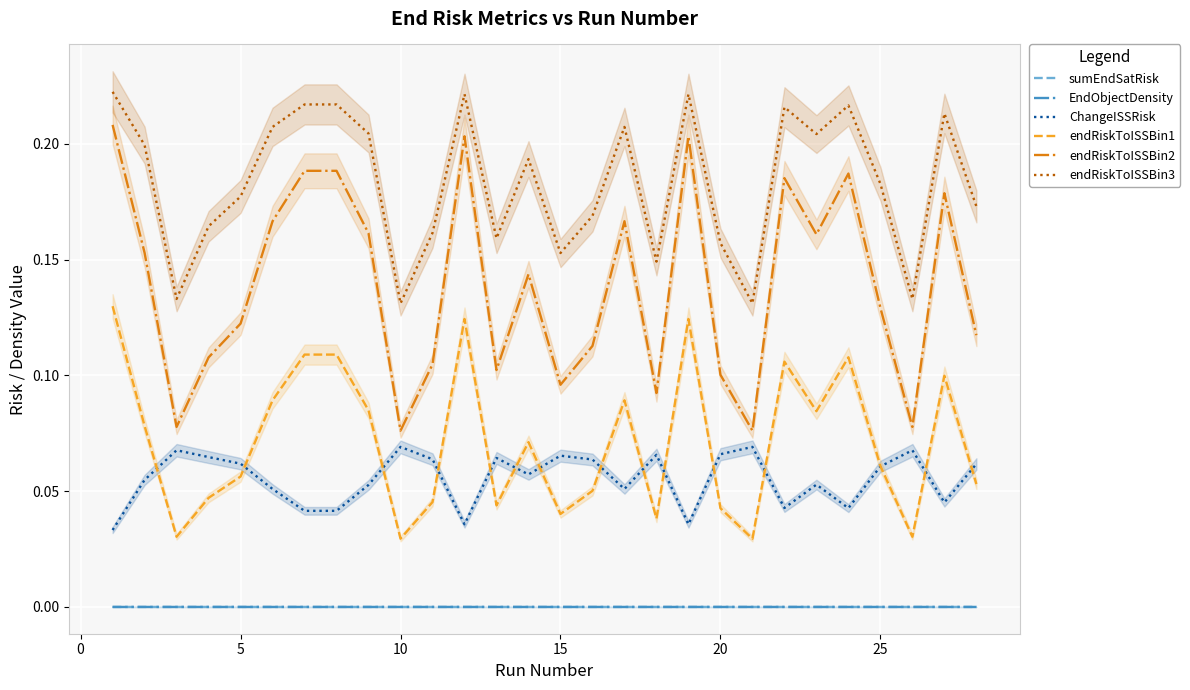

True or false: endRiskToISSBin3 and endRiskToISSBin2 intersect in this chart.

False